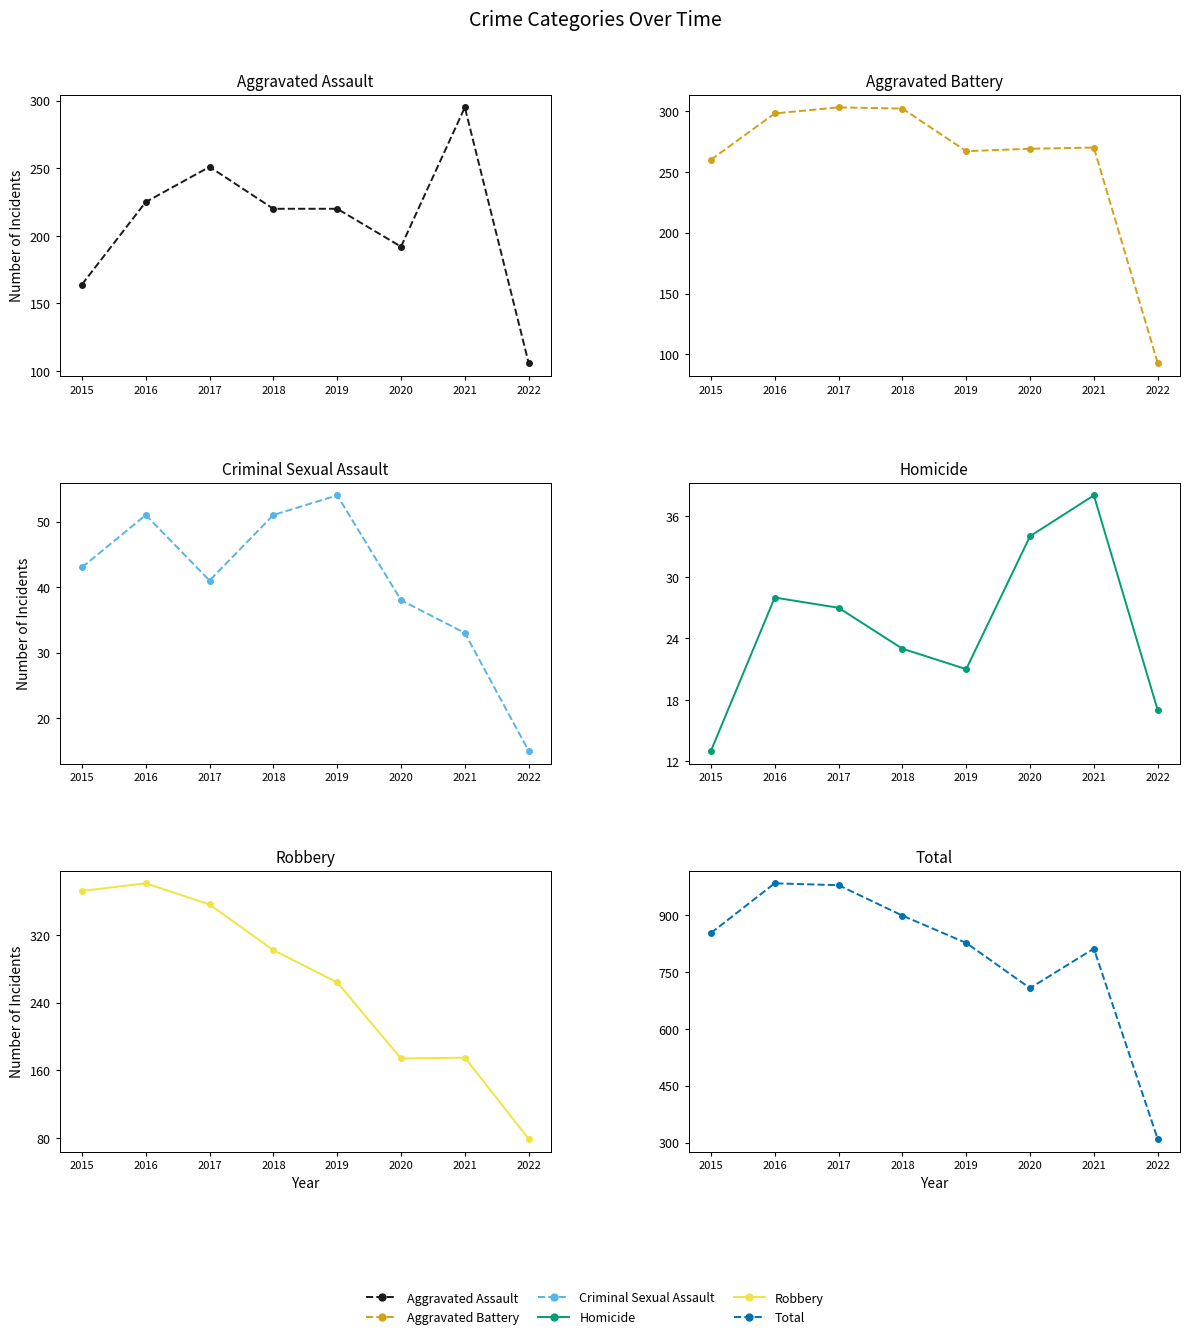

What are all the series names shown in the legend?

Aggravated Assault, Aggravated Battery, Criminal Sexual Assault, Homicide, Robbery, Total